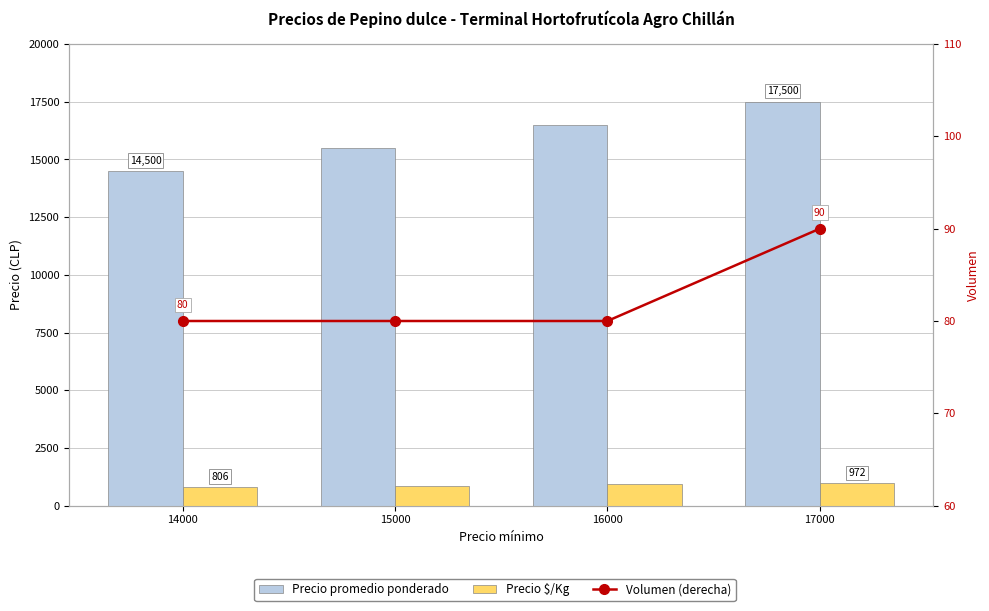

What is the difference between the Precio promedio ponderado values at 14000 and 17000?

3000